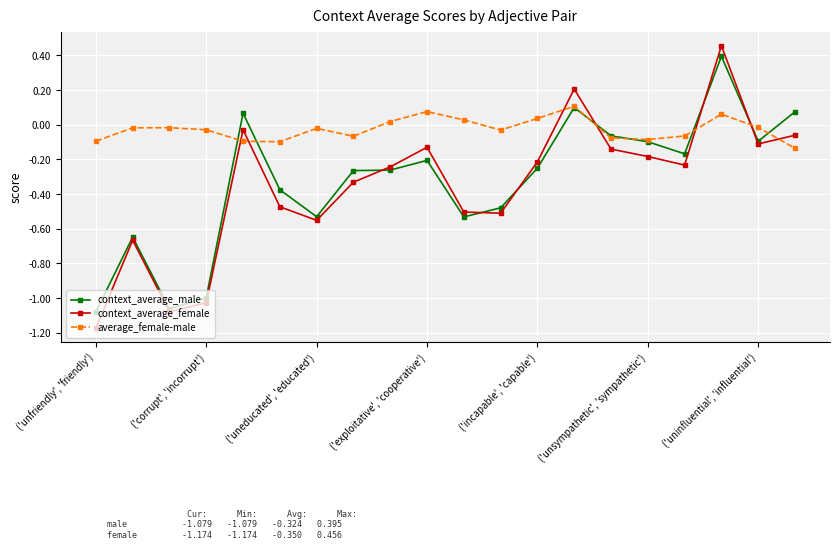

Which series has the largest range (max minus min)?

context_average_female